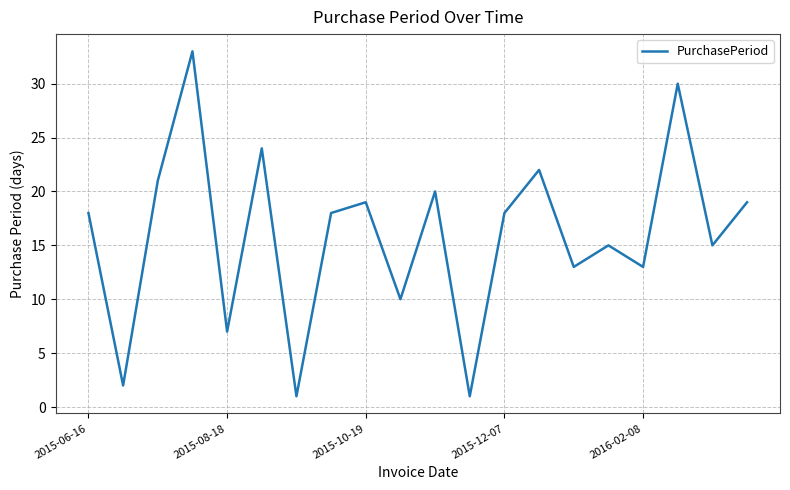

How many interior local valleys (lower than both neighbors) does the data have?

8